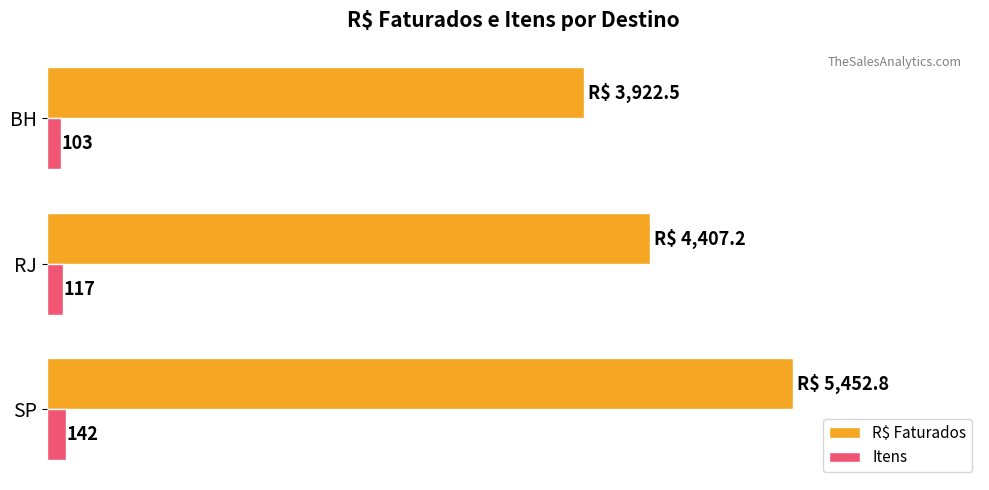

Which category has the lowest value across all series?

BH